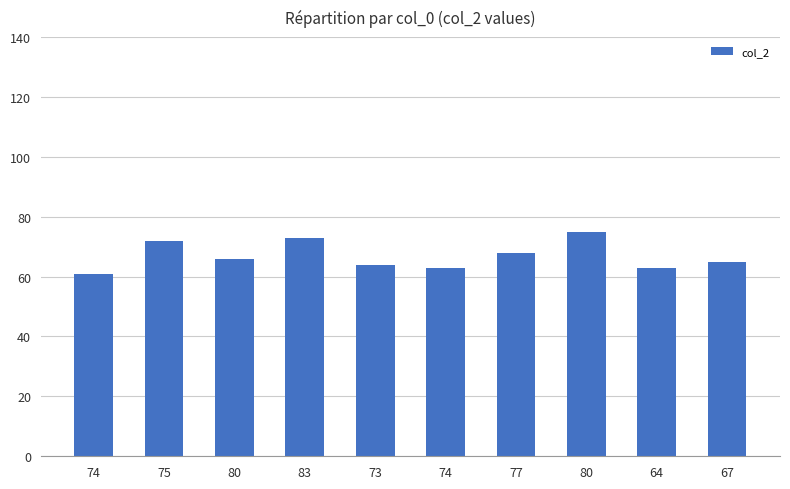

Reading left to right, extract all data points from this chart.

61	72	66	73	64	63	68	75	63	65